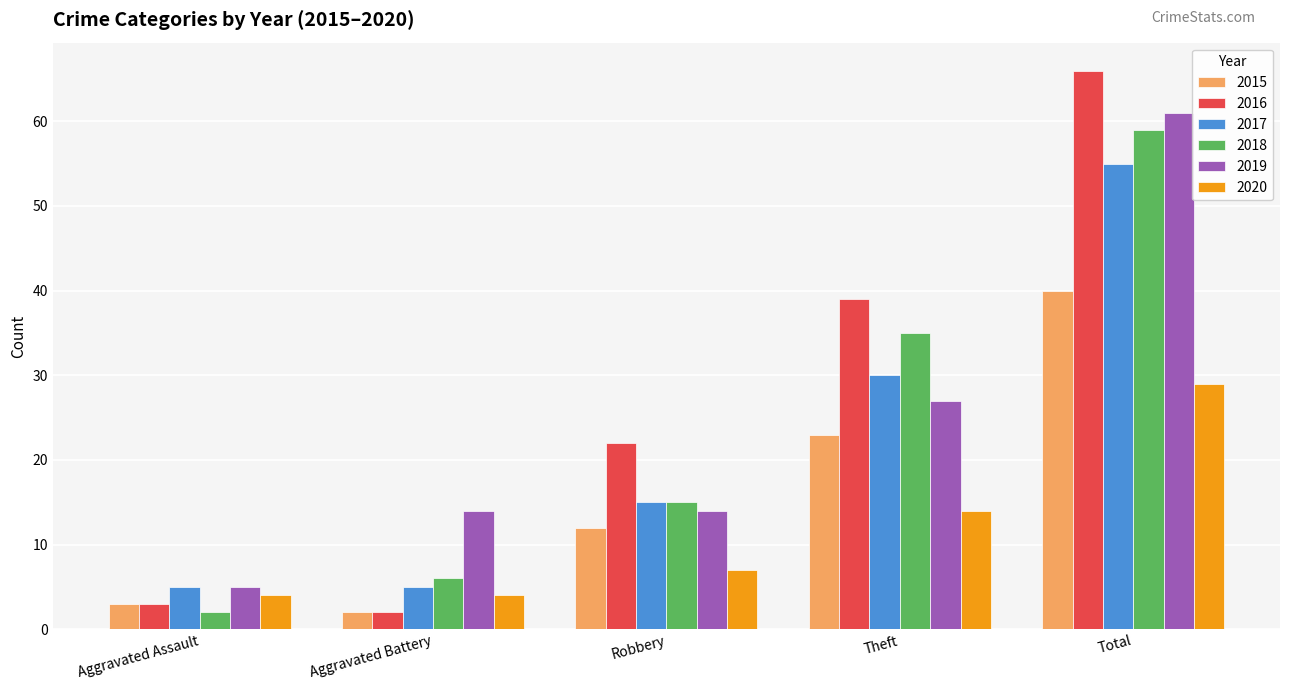

How many bars are there in each group?

6